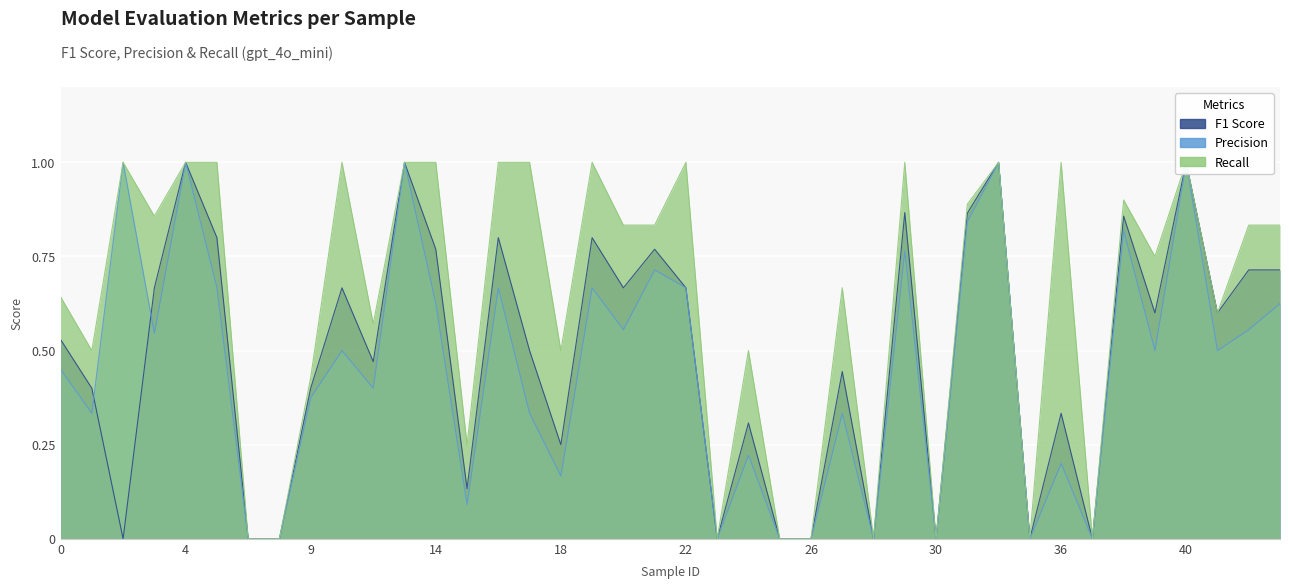

True or false: recall and precision intersect in this chart.

False